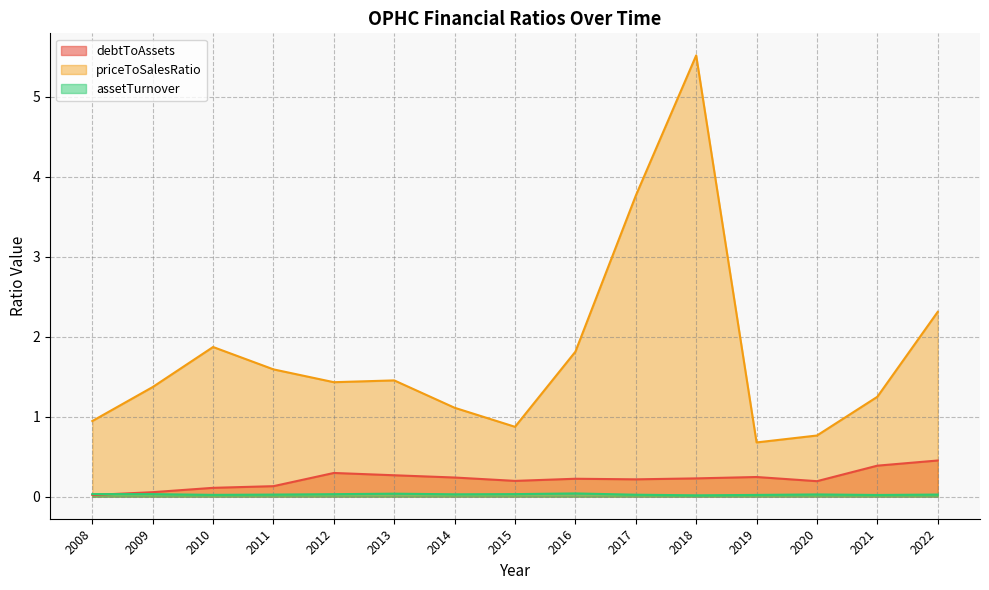

What is the value of the priceToSalesRatio point at the 14th from the left?

1.2